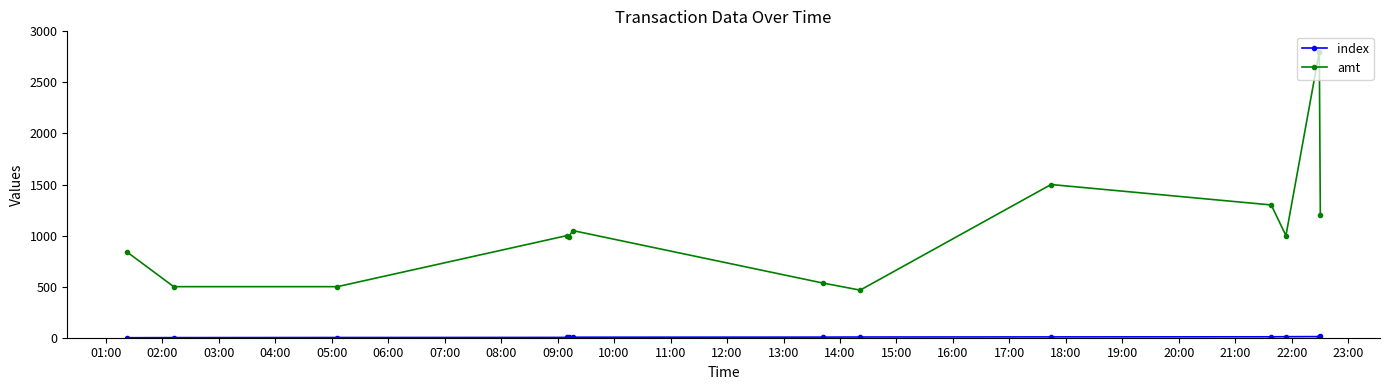

At how many categories does at least one series exceed 166?

13